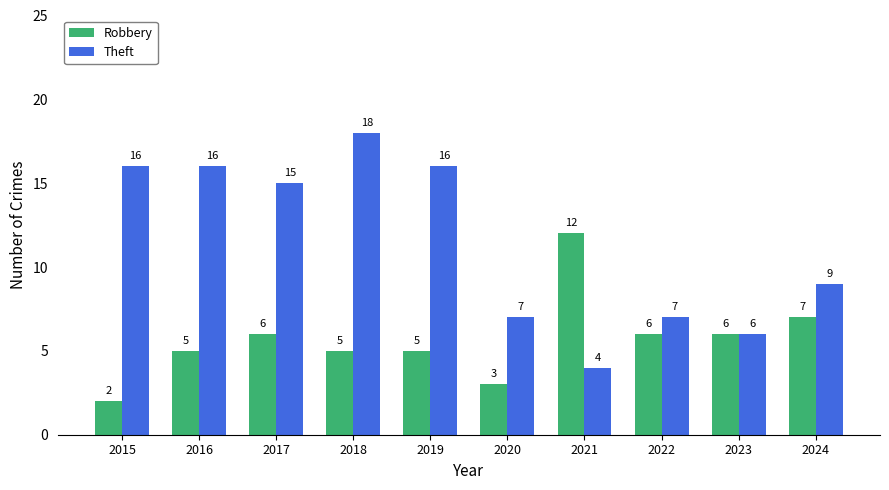

At which label does Theft first exceed 15?

2015